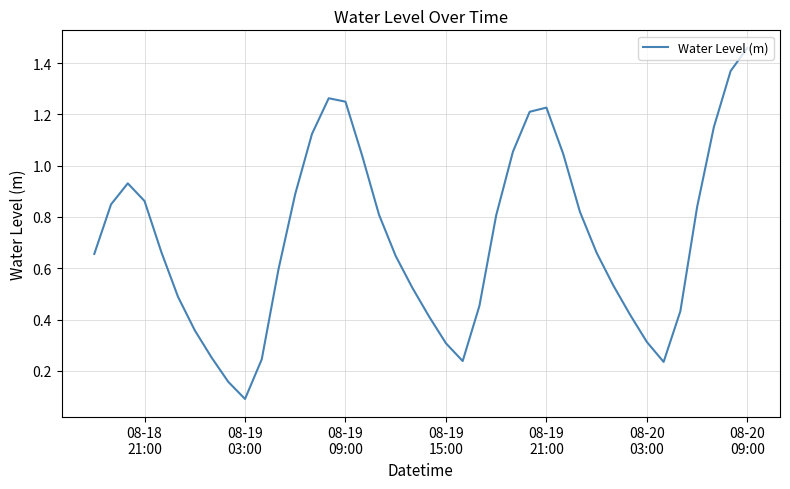

How many lines are shown in the chart?

1